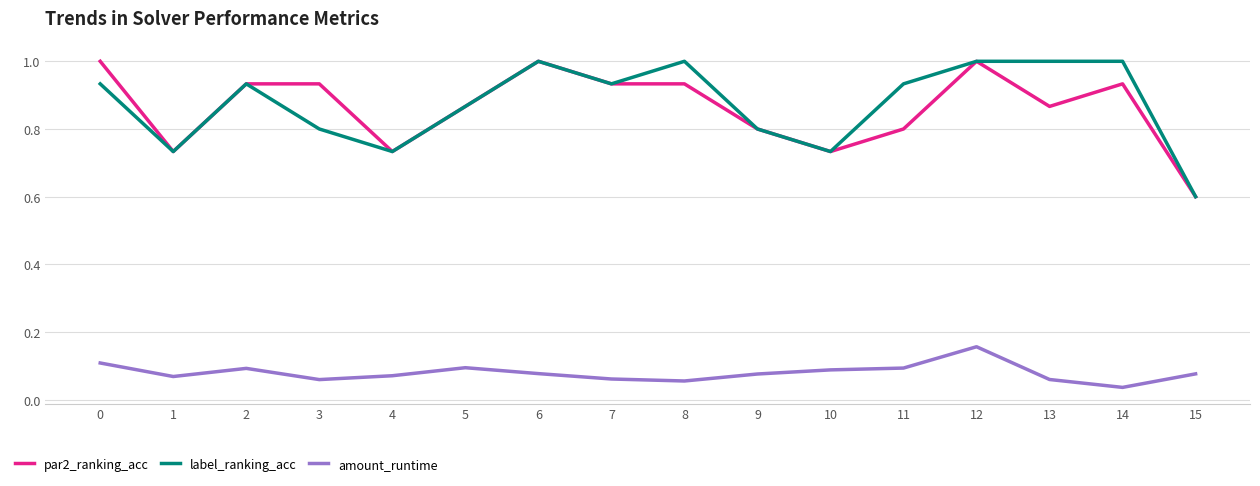

At which category does label_ranking_acc reach its first local valley?

1